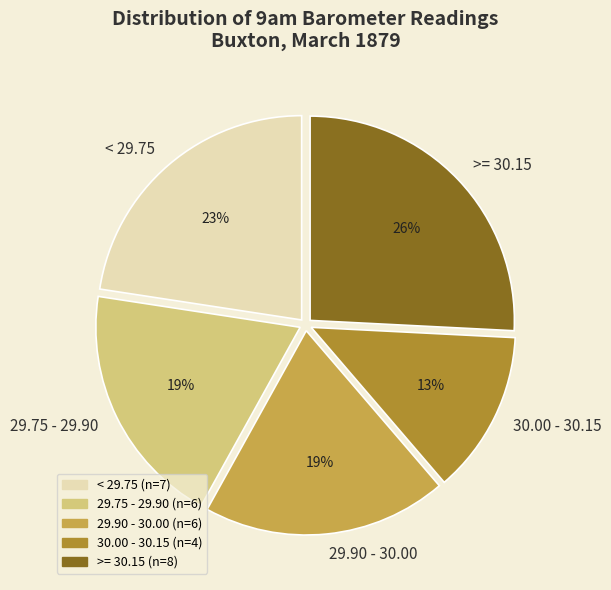

Is the sum of 29.90 - 30.00 and < 29.75 greater than half?

No